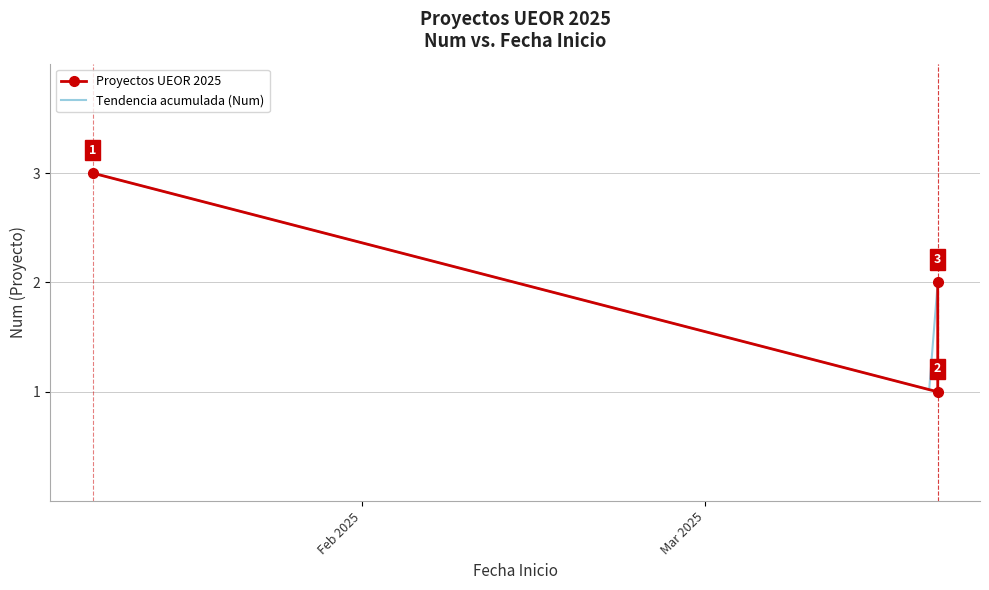

The value at 2025-03-20 is 1. True or false?

False